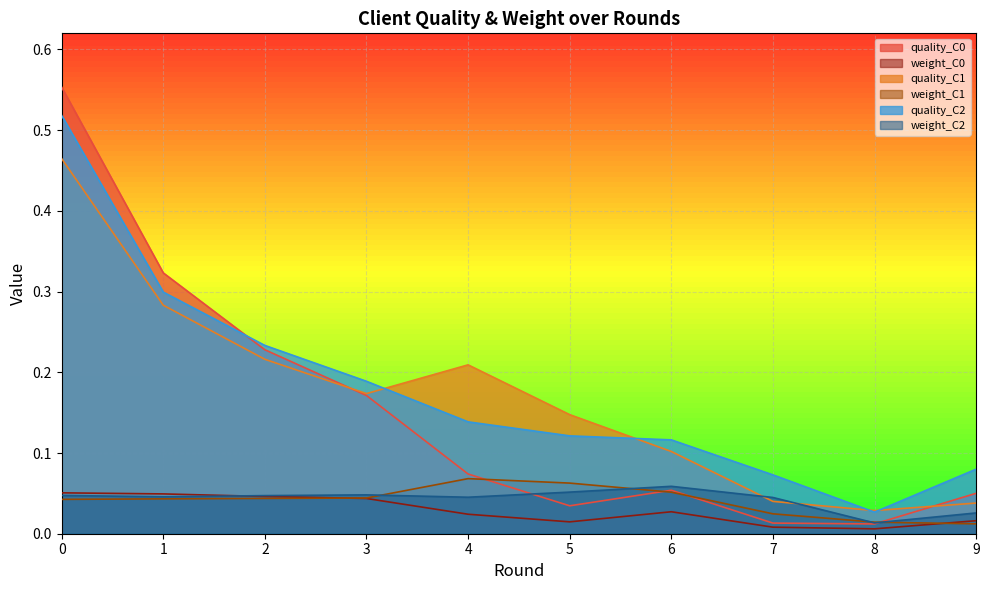

What is the difference between the maximum and minimum values in the weight_C1 series?

0.1